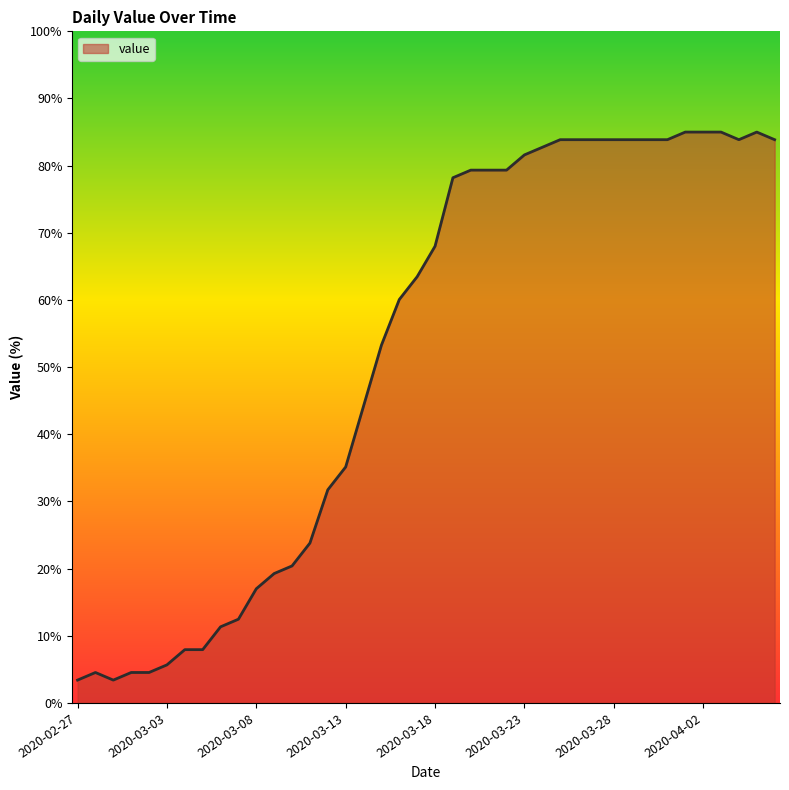

What is the maximum value shown in the chart?

85.0